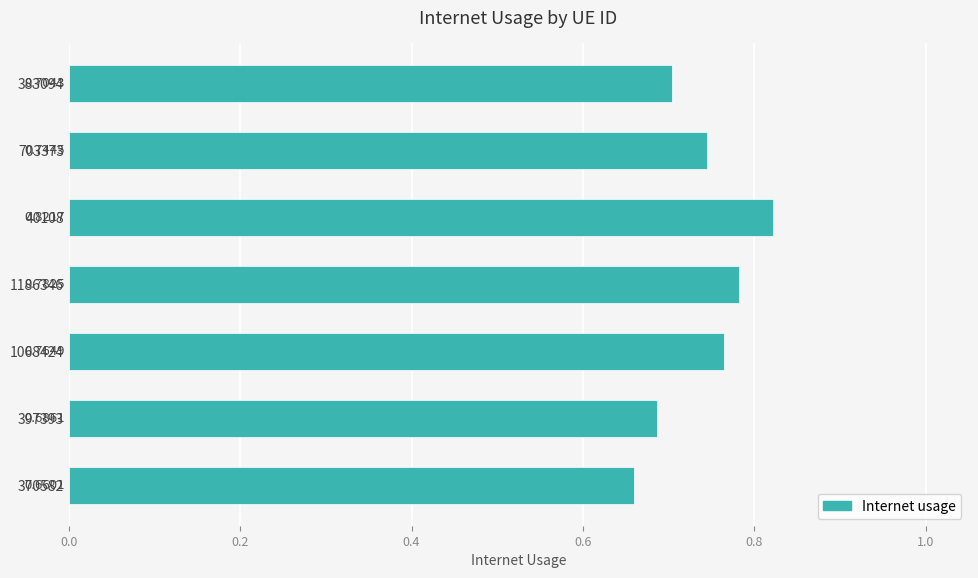

Which has a higher value, 703373 or 1186346?

1186346